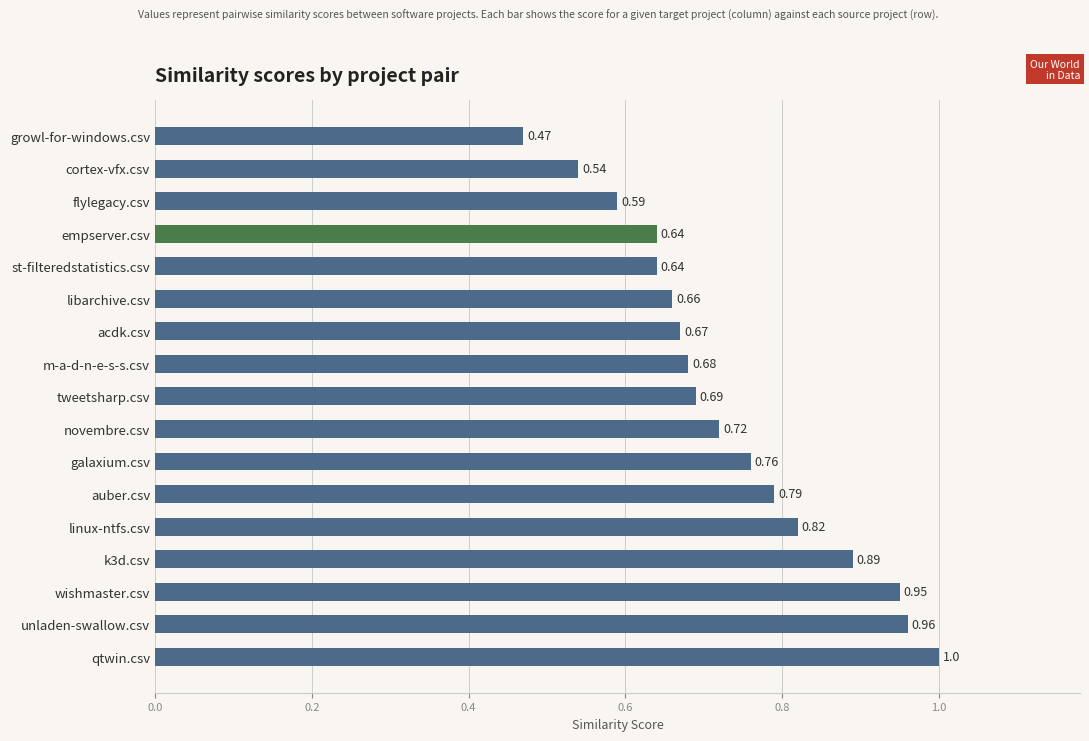

Where is the data nearest to the value 0?

growl-for-windows.csv